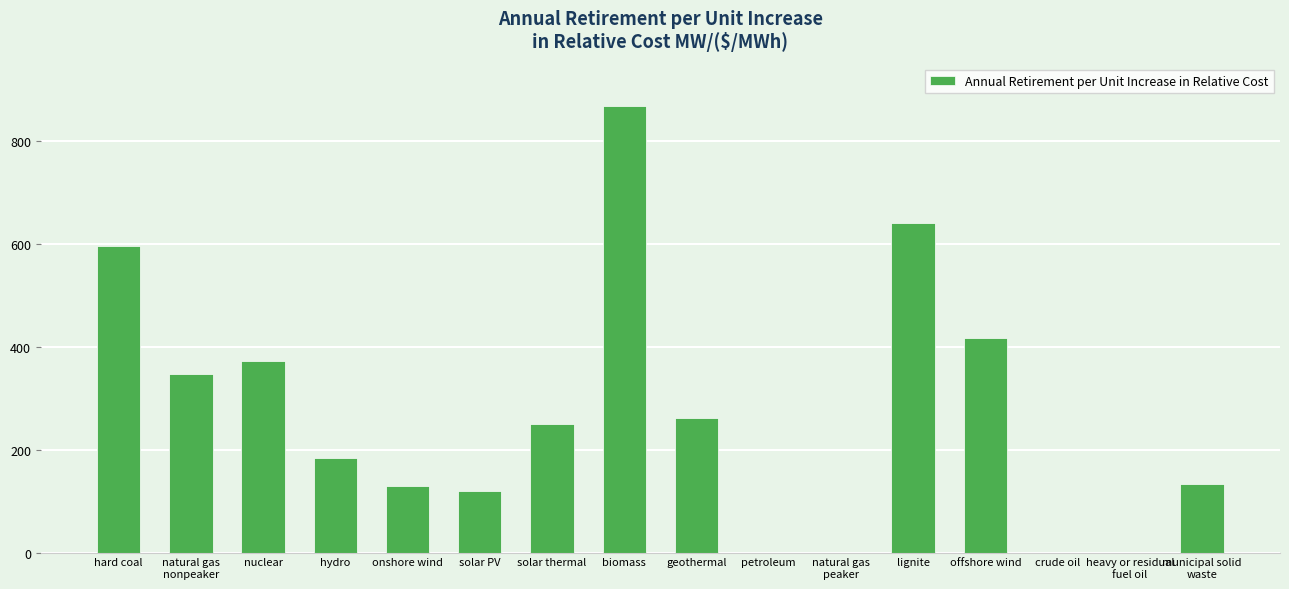

Where does the data first go above 249?

hard coal